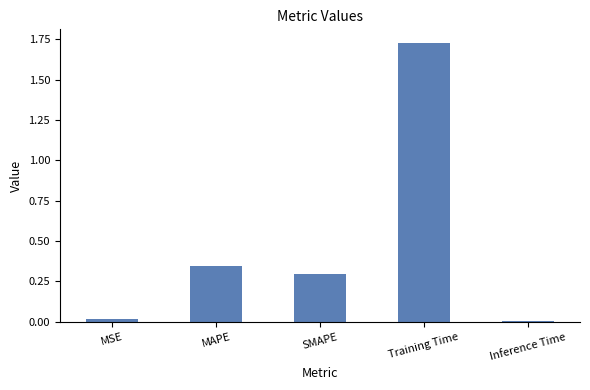

Which has a higher value, Inference Time or Training Time?

Training Time